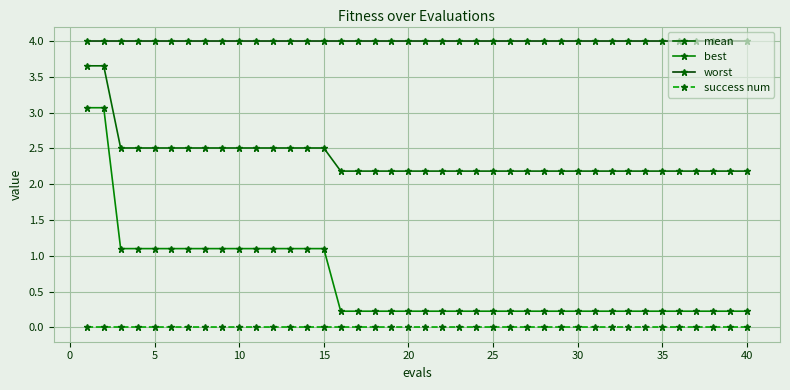

How many categories are shown in the chart?

40